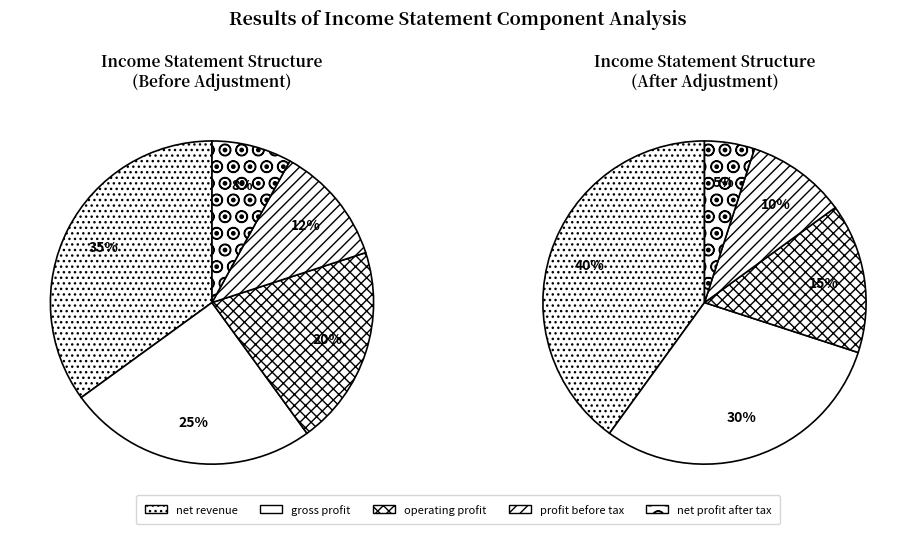

Combined, what portion of the pie is net revenue and gross profit?

60.0%